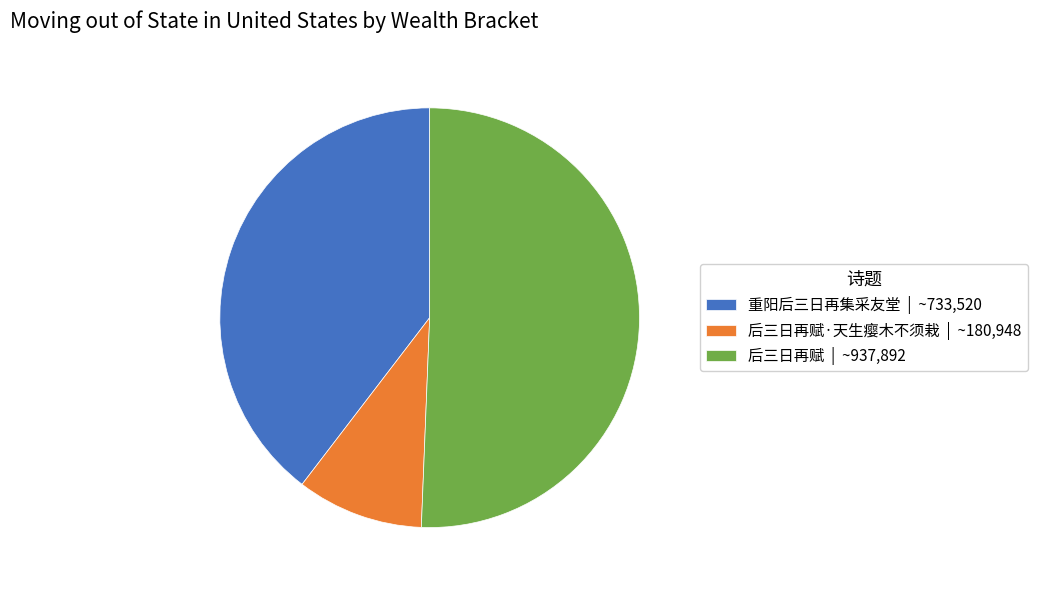

Rank the categories by value from highest to lowest.

后三日再赋 | ~937,892, 重阳后三日再集采友堂 | ~733,520, 后三日再赋·天生瘿木不须栽 | ~180,948